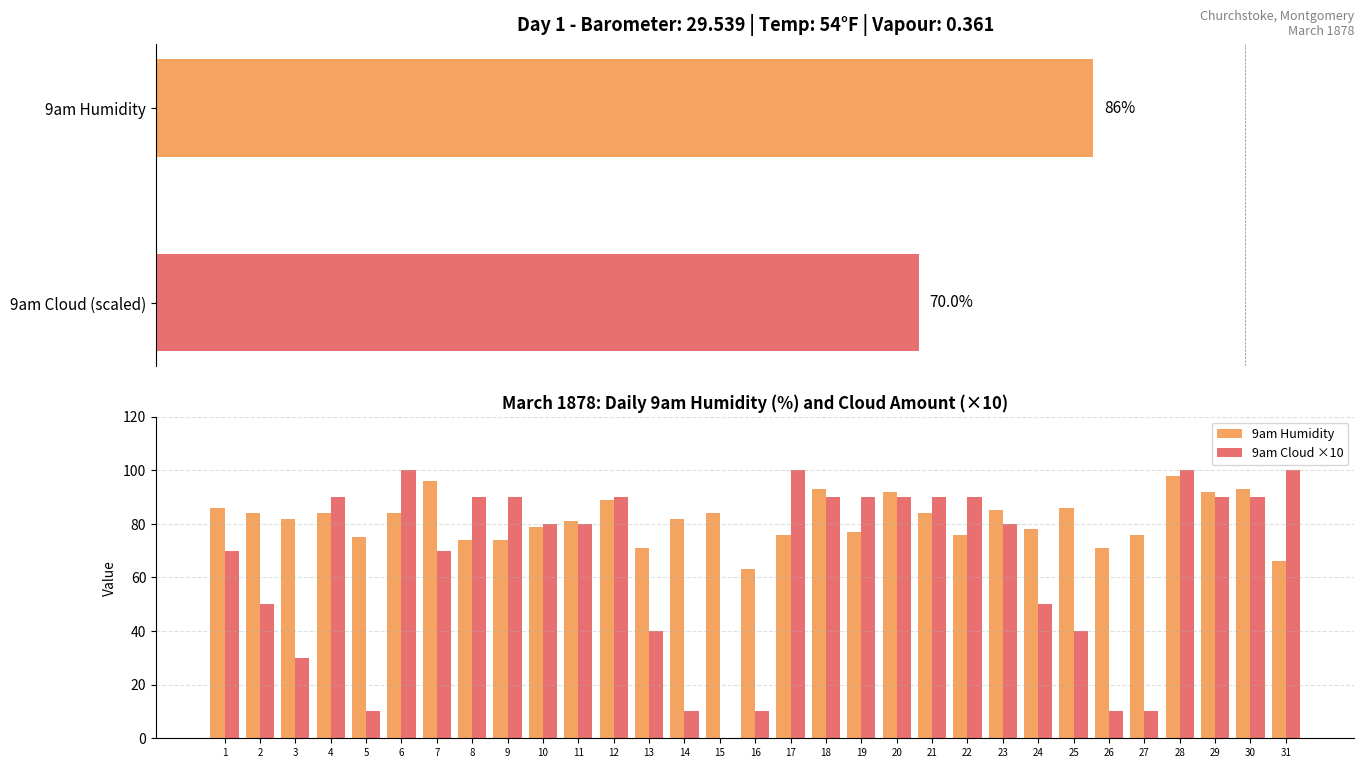

Reading right to left, extract all data points from this chart.

9am Humidity: 31=66	30=93	29=92	28=98	27=76	26=71	25=86	24=78	23=85	22=76	21=84	20=92	19=77	18=93	17=76	16=63	15=84	14=82	13=71	12=89	11=81	10=79	9=74	8=74	7=96	6=84	5=75	4=84	3=82	2=84	1=86
9am Cloud ×10: 31=100	30=90	29=90	28=100	27=10	26=10	25=40	24=50	23=80	22=90	21=90	20=90	19=90	18=90	17=100	16=10	15=0	14=10	13=40	12=90	11=80	10=80	9=90	8=90	7=70	6=100	5=10	4=90	3=30	2=50	1=70